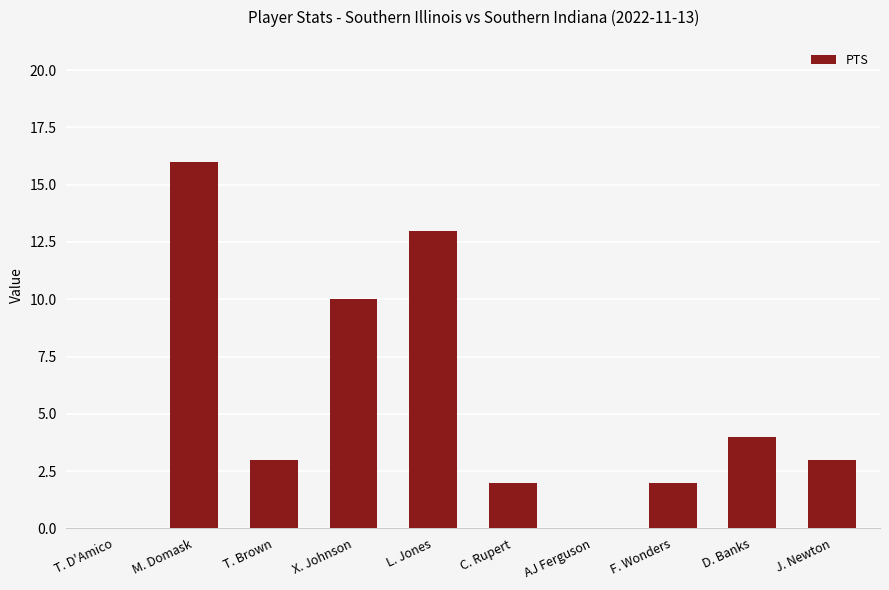

Reading left to right, transcribe all the data shown in this chart.

T. D'Amico=0	M. Domask=16	T. Brown=3	X. Johnson=10	L. Jones=13	C. Rupert=2	AJ Ferguson=0	F. Wonders=2	D. Banks=4	J. Newton=3